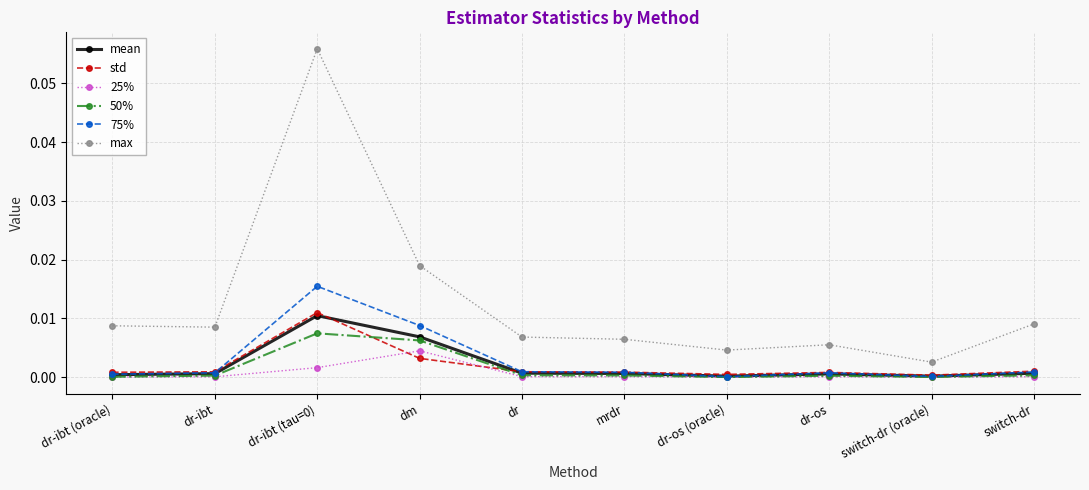

Which series has the largest range (max minus min)?

max